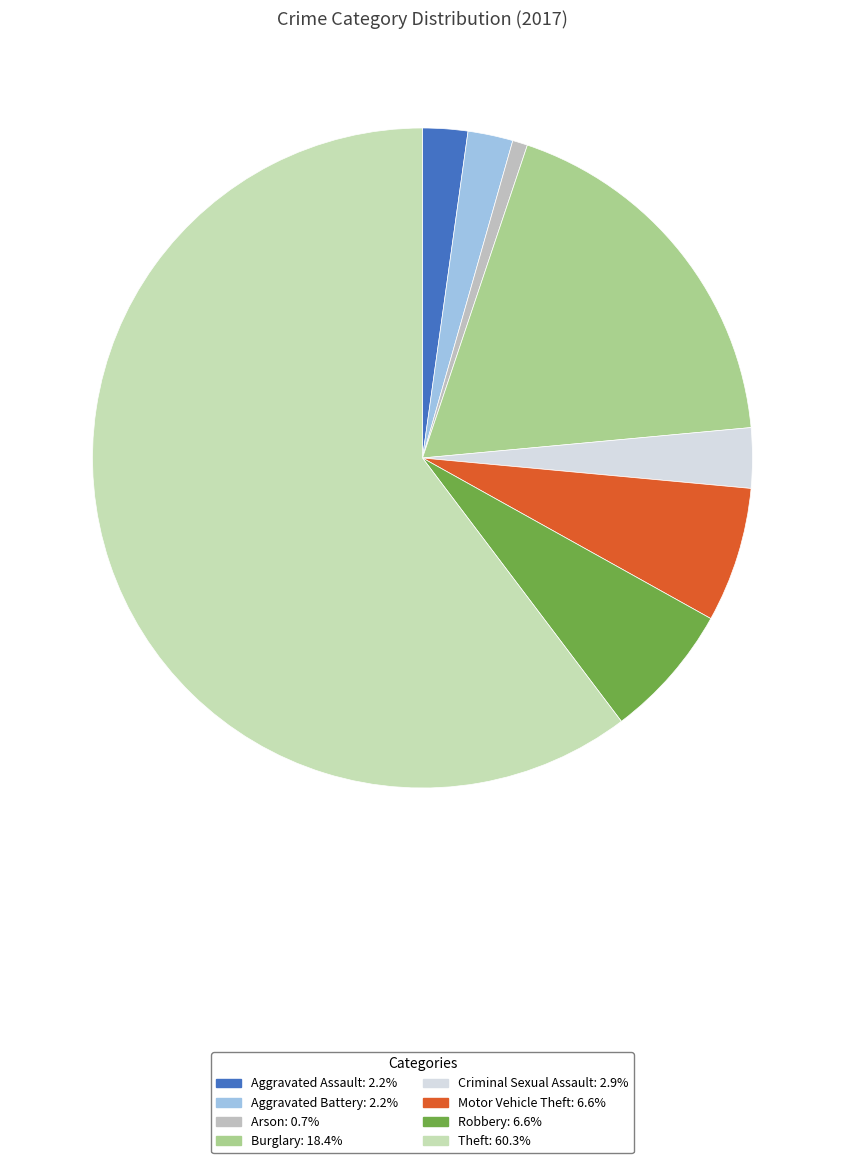

Rank the categories by value from highest to lowest.

Theft, Burglary, Motor Vehicle Theft, Robbery, Criminal Sexual Assault, Aggravated Assault, Aggravated Battery, Arson